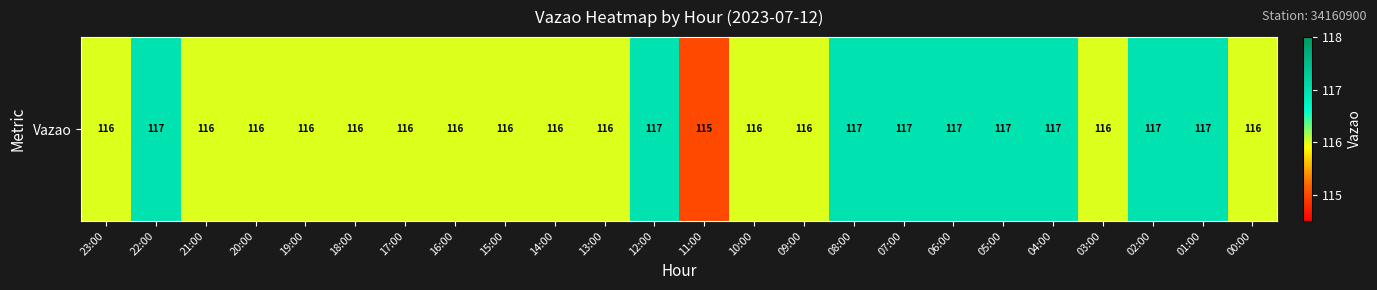

At which label does the data first exceed 116?

22:00